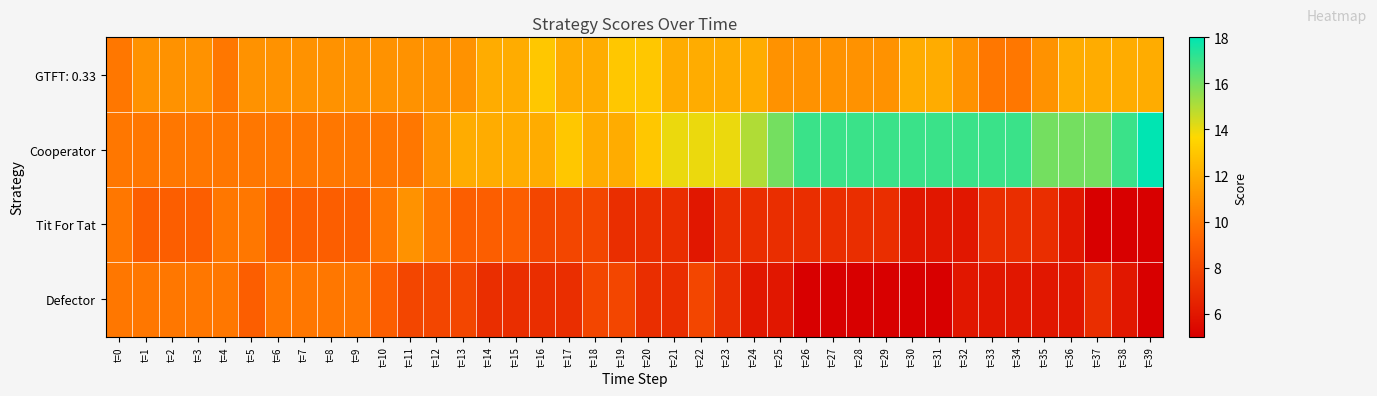

Reading left to right, list all the values displayed in this chart.

GTFT: 0.33: t=0=10	t=1=11	t=2=11	t=3=11	t=4=10	t=5=11	t=6=11	t=7=11	t=8=11	t=9=11	t=10=11	t=11=11	t=12=11	t=13=11	t=14=12	t=15=12	t=16=13	t=17=12	t=18=12	t=19=13	t=20=13	t=21=12	t=22=12	t=23=12	t=24=12	t=25=11	t=26=11	t=27=11	t=28=11	t=29=11	t=30=12	t=31=12	t=32=11	t=33=10	t=34=10	t=35=11	t=36=12	t=37=12	t=38=12	t=39=12
Cooperator: t=0=10	t=1=10	t=2=10	t=3=10	t=4=10	t=5=10	t=6=10	t=7=10	t=8=10	t=9=10	t=10=10	t=11=10	t=12=11	t=13=12	t=14=12	t=15=12	t=16=12	t=17=13	t=18=12	t=19=12	t=20=13	t=21=14	t=22=14	t=23=14	t=24=15	t=25=16	t=26=17	t=27=17	t=28=17	t=29=17	t=30=17	t=31=17	t=32=17	t=33=17	t=34=17	t=35=16	t=36=16	t=37=16	t=38=17	t=39=18
Tit For Tat: t=0=10	t=1=9	t=2=9	t=3=9	t=4=10	t=5=10	t=6=9	t=7=9	t=8=9	t=9=9	t=10=10	t=11=11	t=12=10	t=13=9	t=14=9	t=15=9	t=16=8	t=17=8	t=18=8	t=19=7	t=20=7	t=21=7	t=22=6	t=23=7	t=24=7	t=25=7	t=26=7	t=27=7	t=28=7	t=29=7	t=30=6	t=31=6	t=32=6	t=33=7	t=34=7	t=35=7	t=36=6	t=37=5	t=38=5	t=39=5
Defector: t=0=10	t=1=10	t=2=10	t=3=10	t=4=10	t=5=9	t=6=10	t=7=10	t=8=10	t=9=10	t=10=9	t=11=8	t=12=8	t=13=8	t=14=7	t=15=7	t=16=7	t=17=7	t=18=8	t=19=8	t=20=7	t=21=7	t=22=8	t=23=7	t=24=6	t=25=6	t=26=5	t=27=5	t=28=5	t=29=5	t=30=5	t=31=5	t=32=6	t=33=6	t=34=6	t=35=6	t=36=6	t=37=7	t=38=6	t=39=5